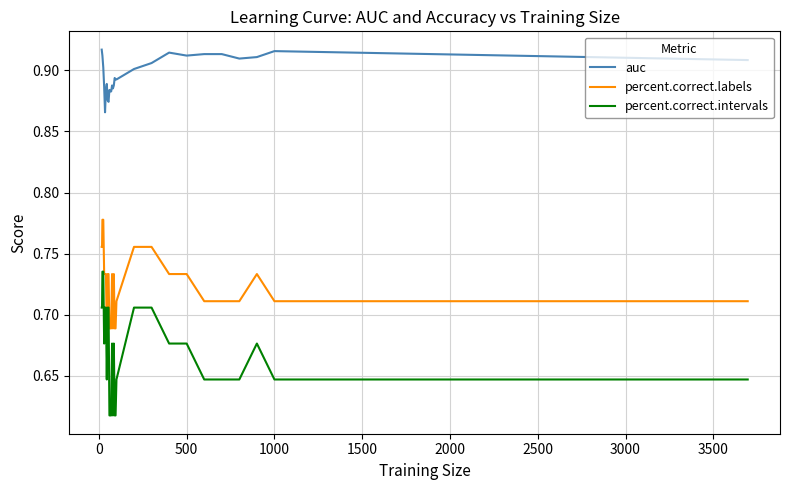

Which series has the largest total across all categories?

auc